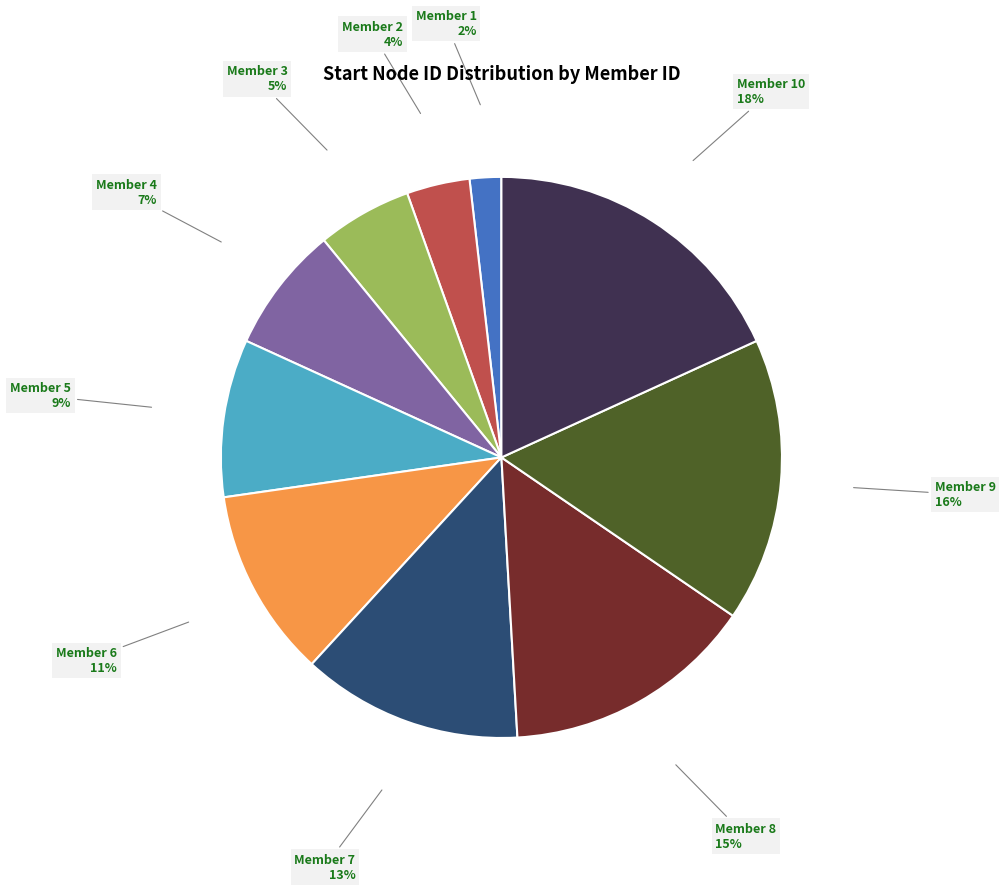

Which category has the biggest portion of the pie?

Member 10